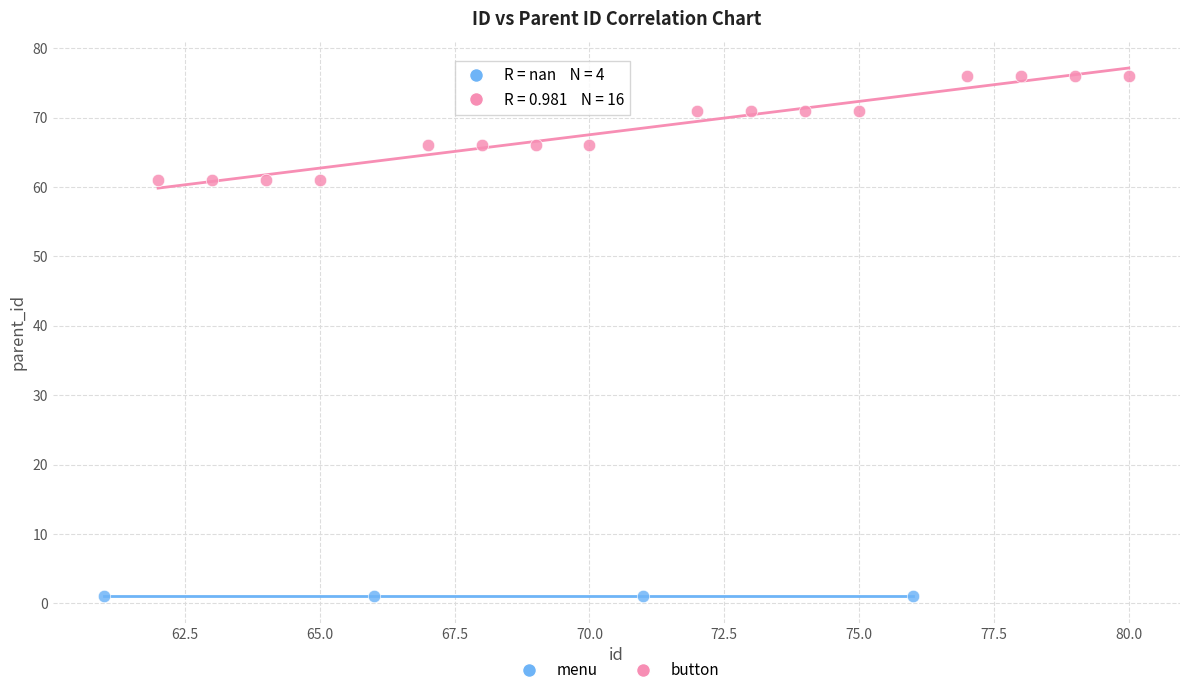

Which series contains the highest Y value?

button